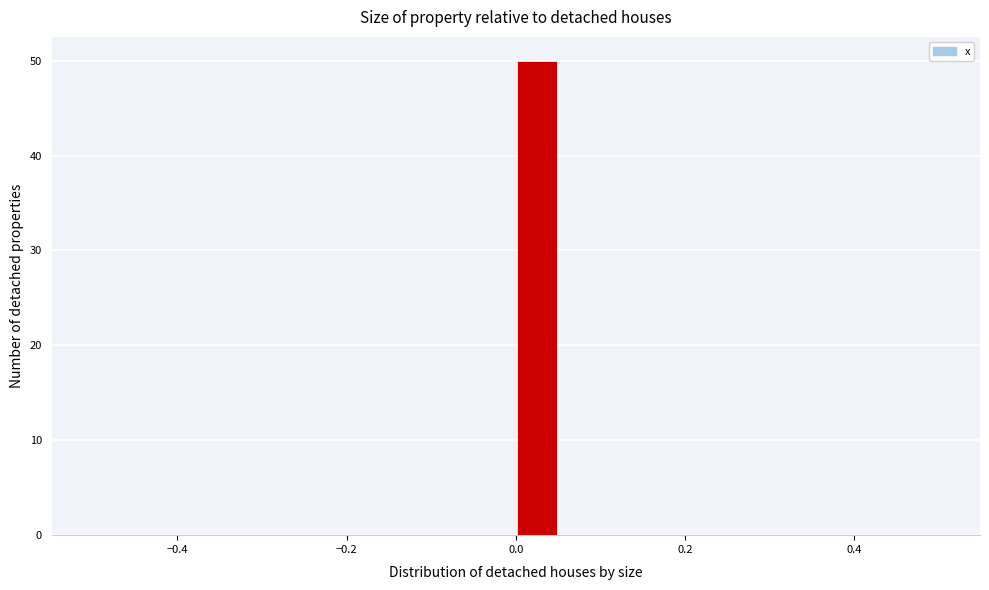

Read against the x-axis, roughly where is the centre of the tallest bar?

0.02